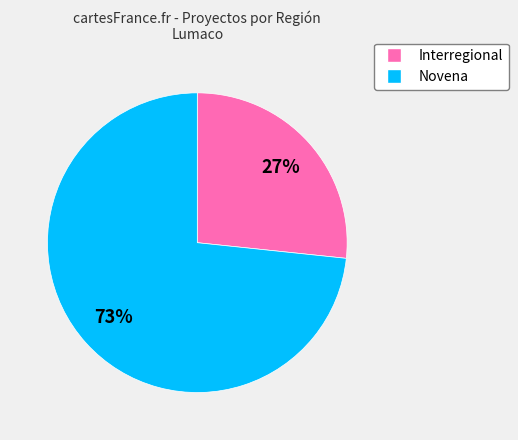

True or false: Interregional accounts for 38% of the total.

False